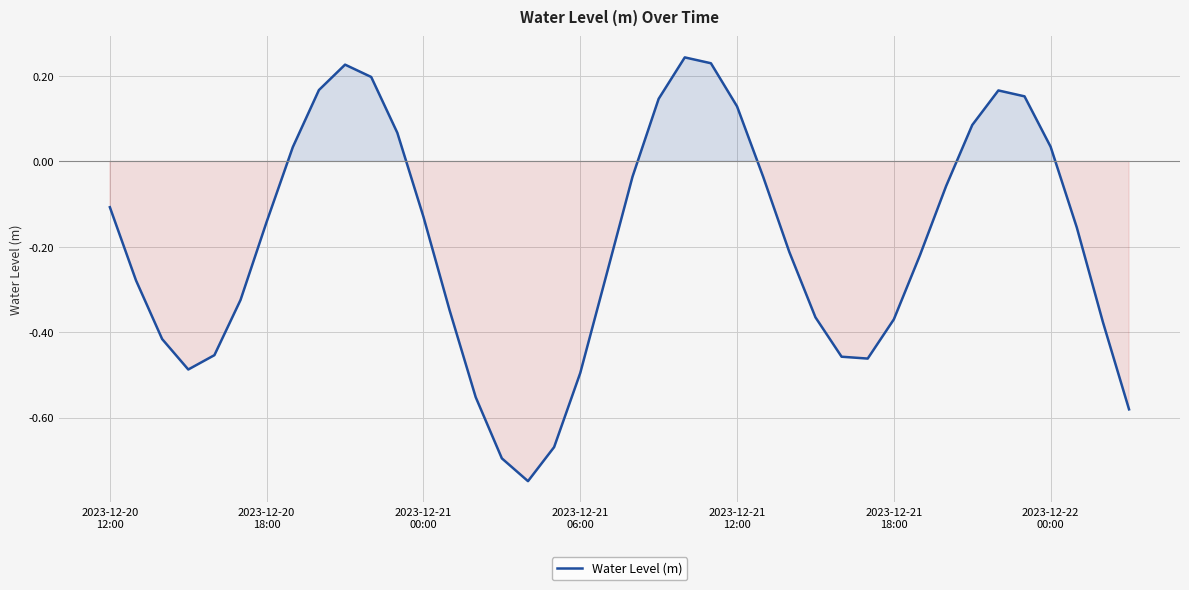

What is the difference between the maximum and minimum values?

1.0